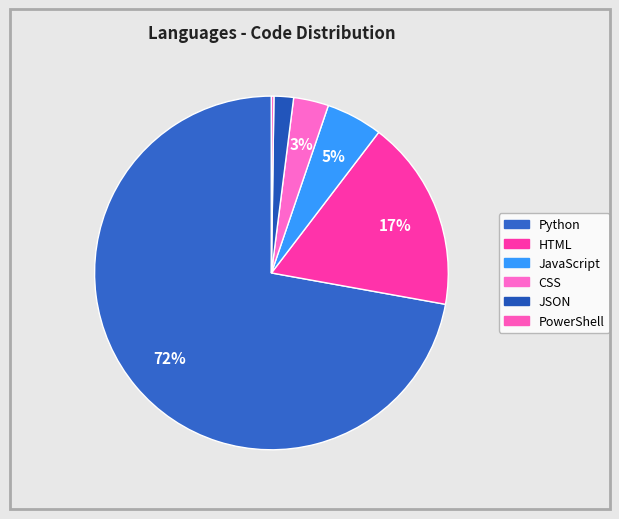

The Python slice represents 81% of the pie. True or false?

False